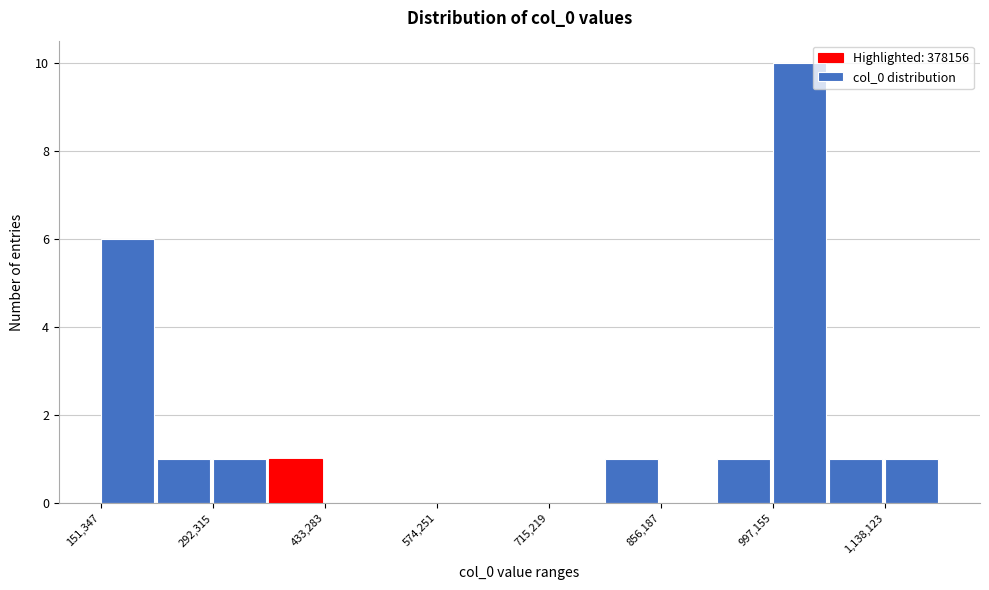

Around what value on the x-axis is the tallest bar? Give the approximate position of its centre, as read against the axis.

1040000